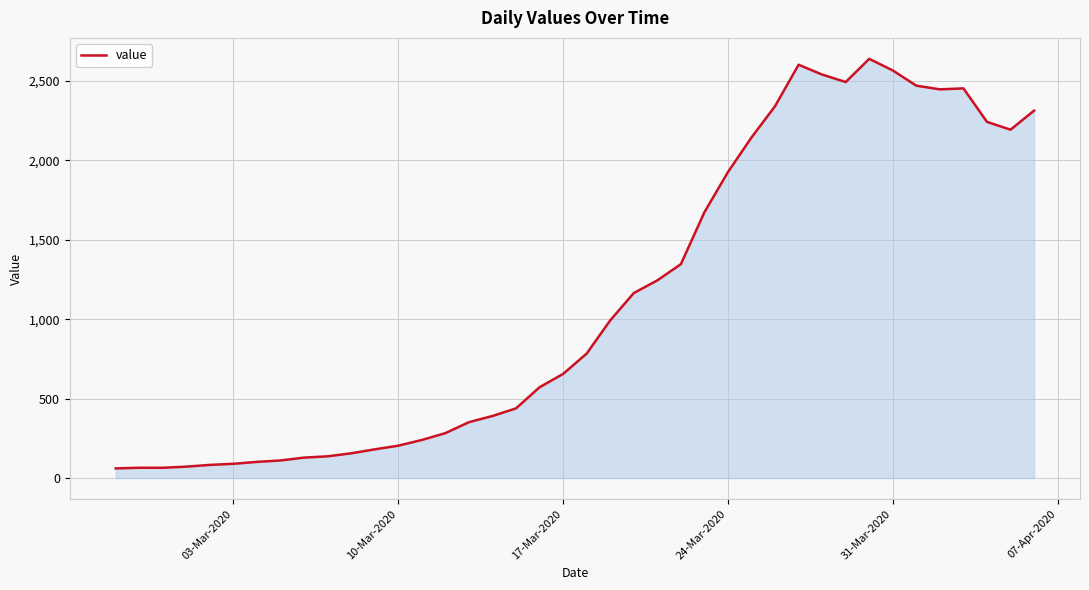

What is the greatest value displayed?

2640